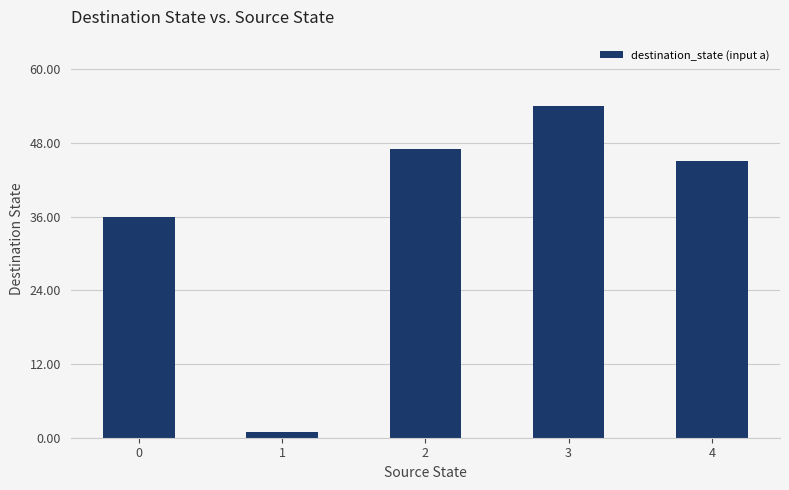

Rank the categories by value from highest to lowest.

3, 2, 4, 0, 1